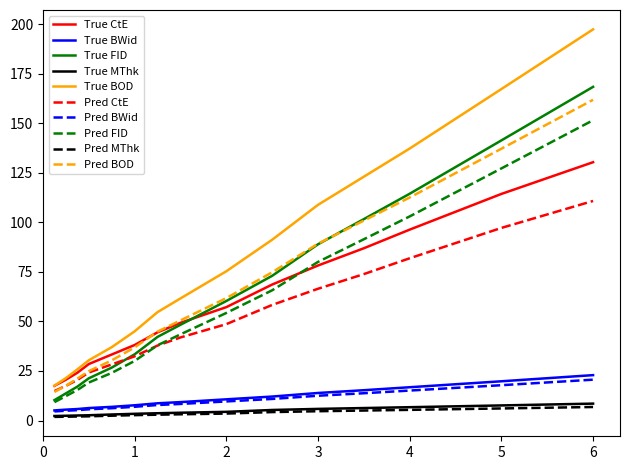

What is the maximum value shown in the chart?

197.3